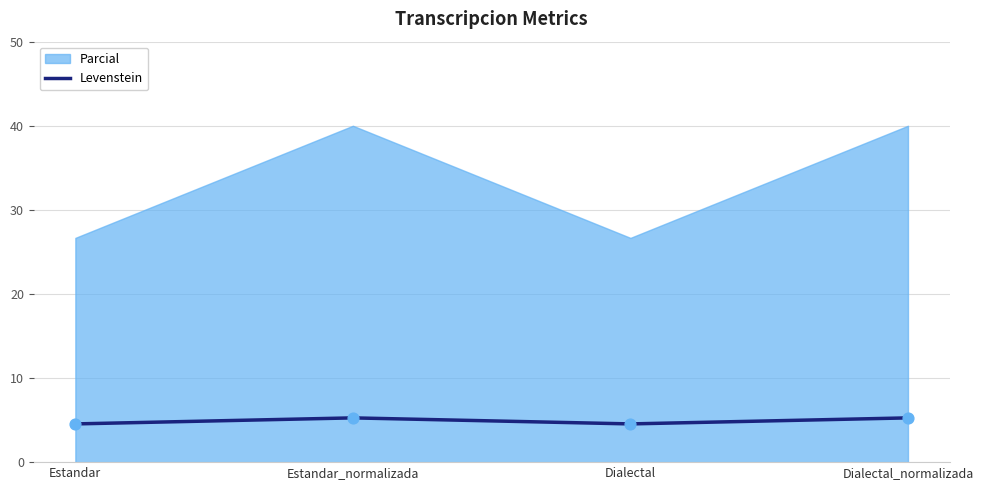

True or false: Levenstein has more than 2 points higher than both neighbors.

False